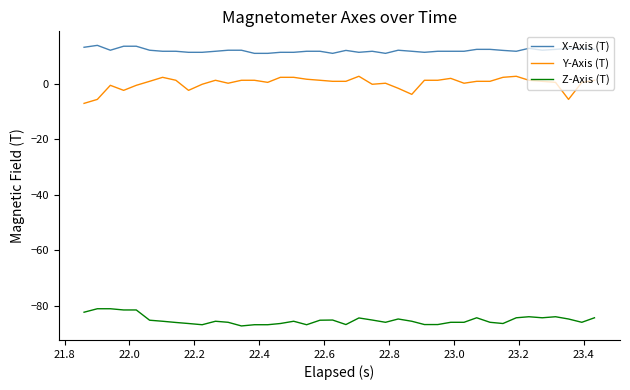

What is the highest value of the X-Axis (T) series?

13.7